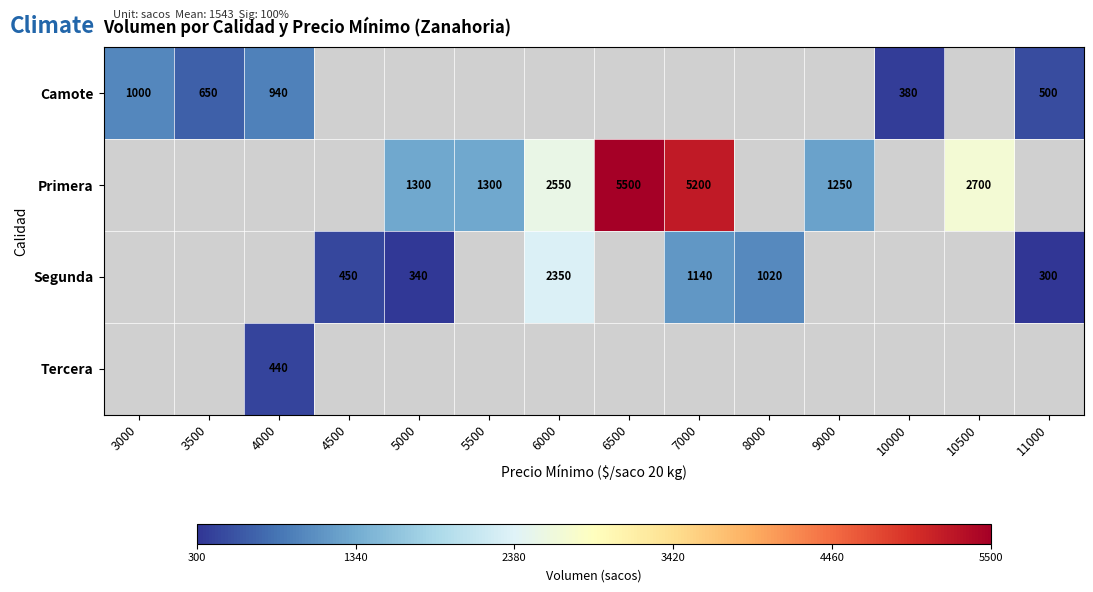

The value of Primera at 5500 is 910. True or false?

False